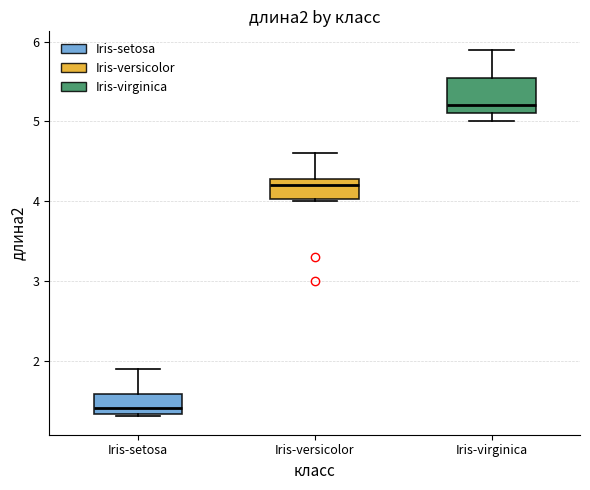

Which box has the lowest median line?

Iris-setosa